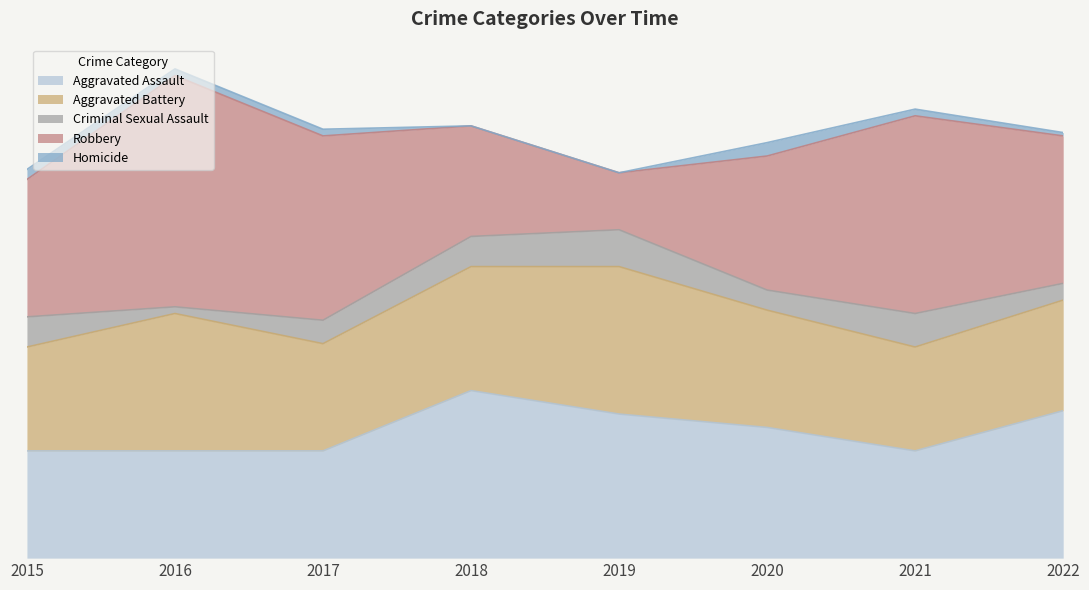

Which series has the largest total across all categories?

Robbery